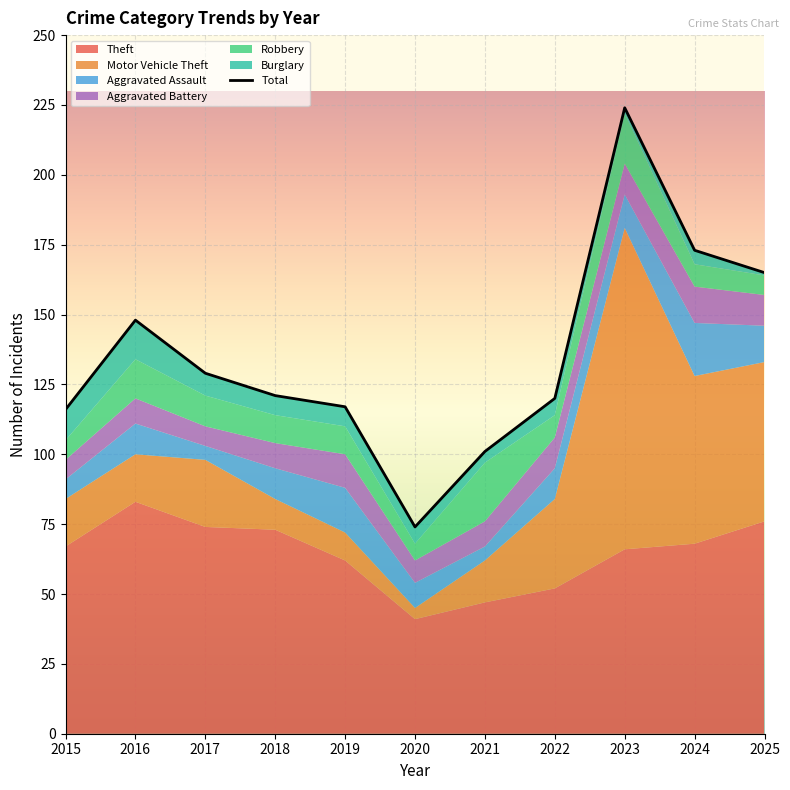

What is the total value across all series at 2024?

173